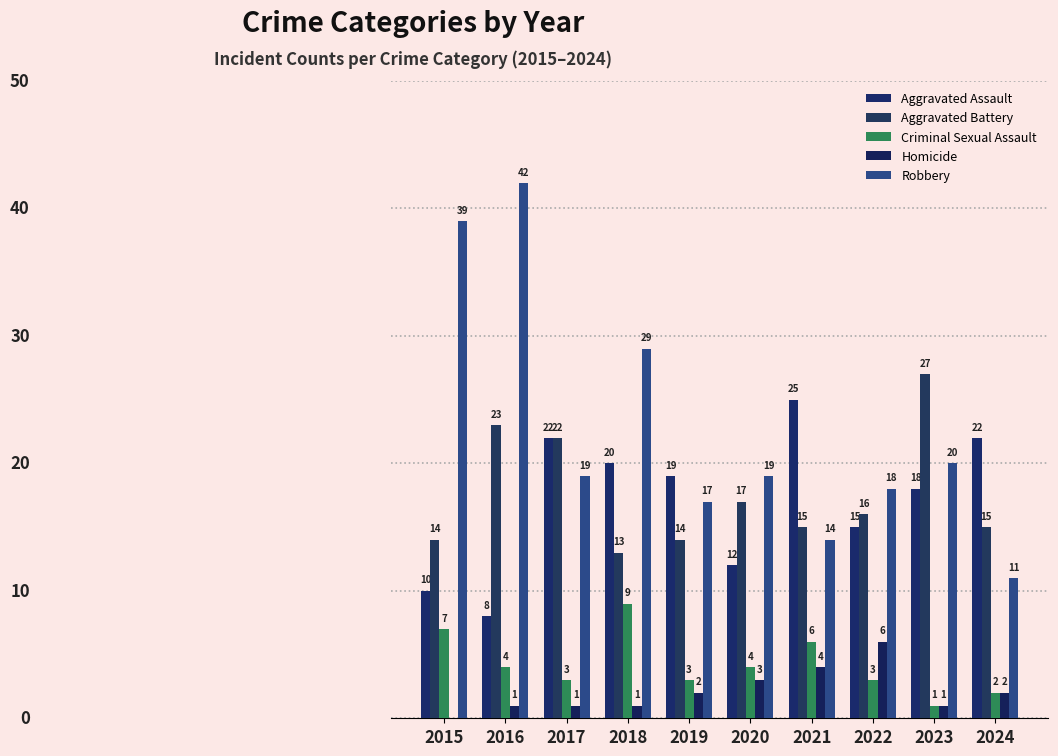

True or false: Criminal Sexual Assault has a value of 2 at 2024.

True